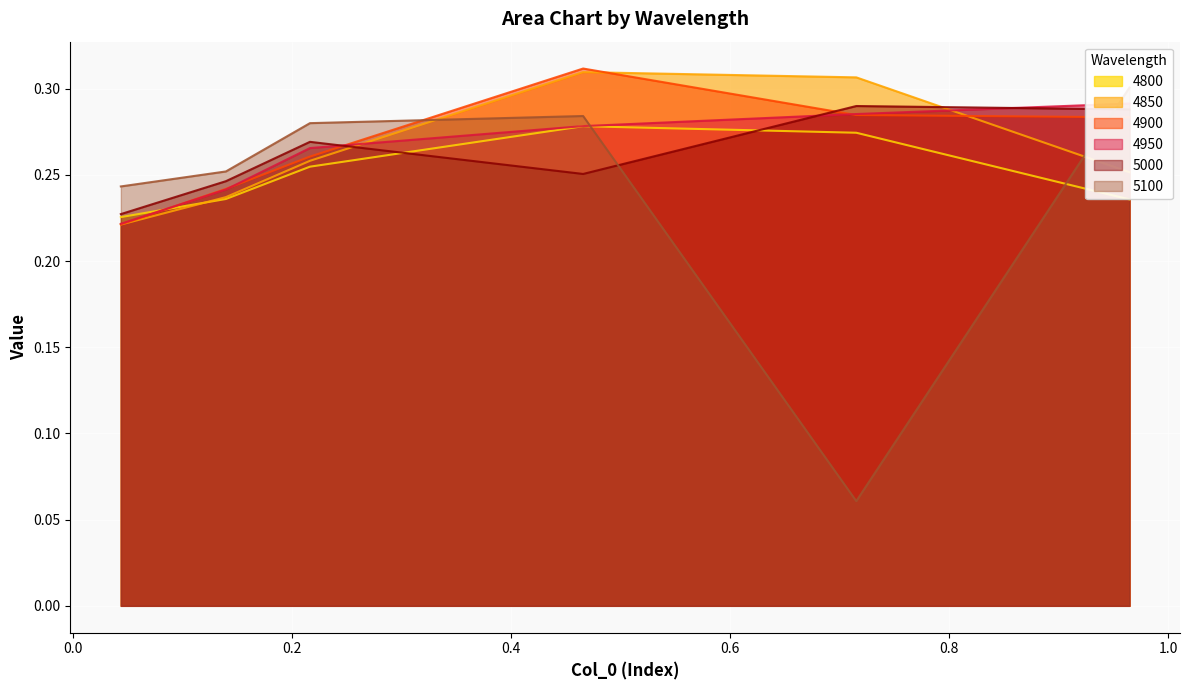

Which series has the largest range (max minus min)?

5100